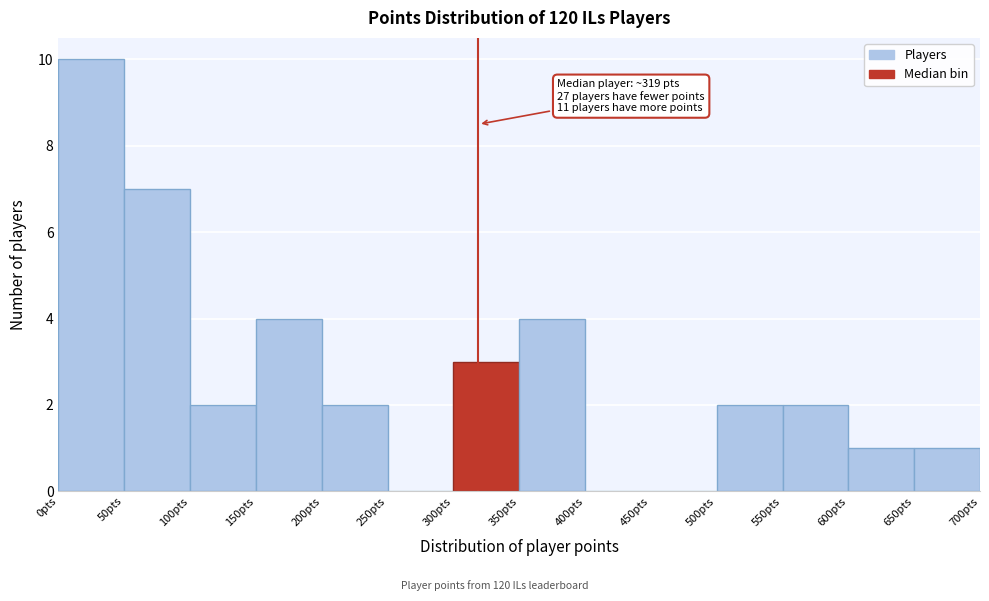

Which range on the x-axis has the tallest bar?

0 to 50